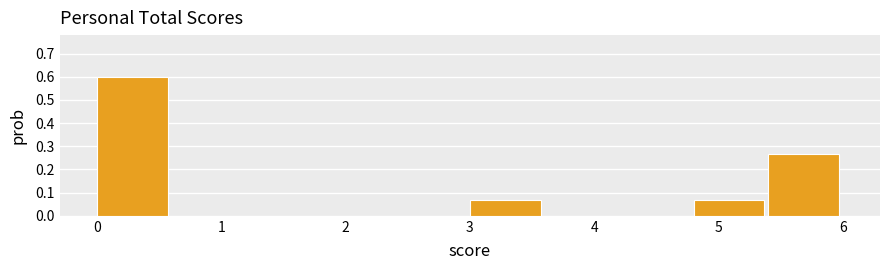

Which range on the x-axis has the tallest bar?

0.0 to 0.6